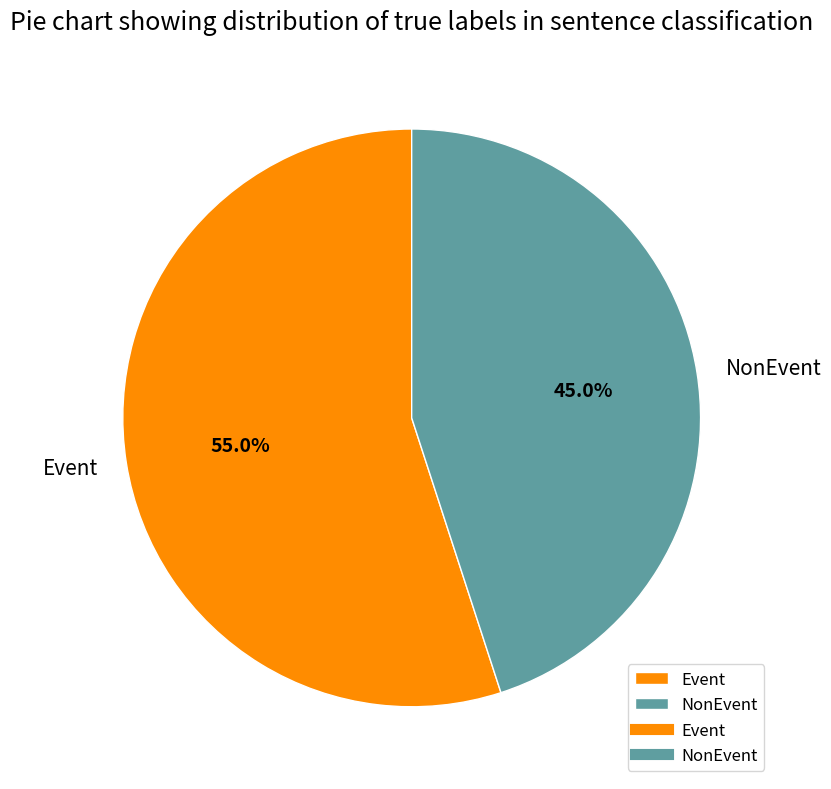

To the nearest percent, what is the combined percentage of Event and NonEvent?

100%